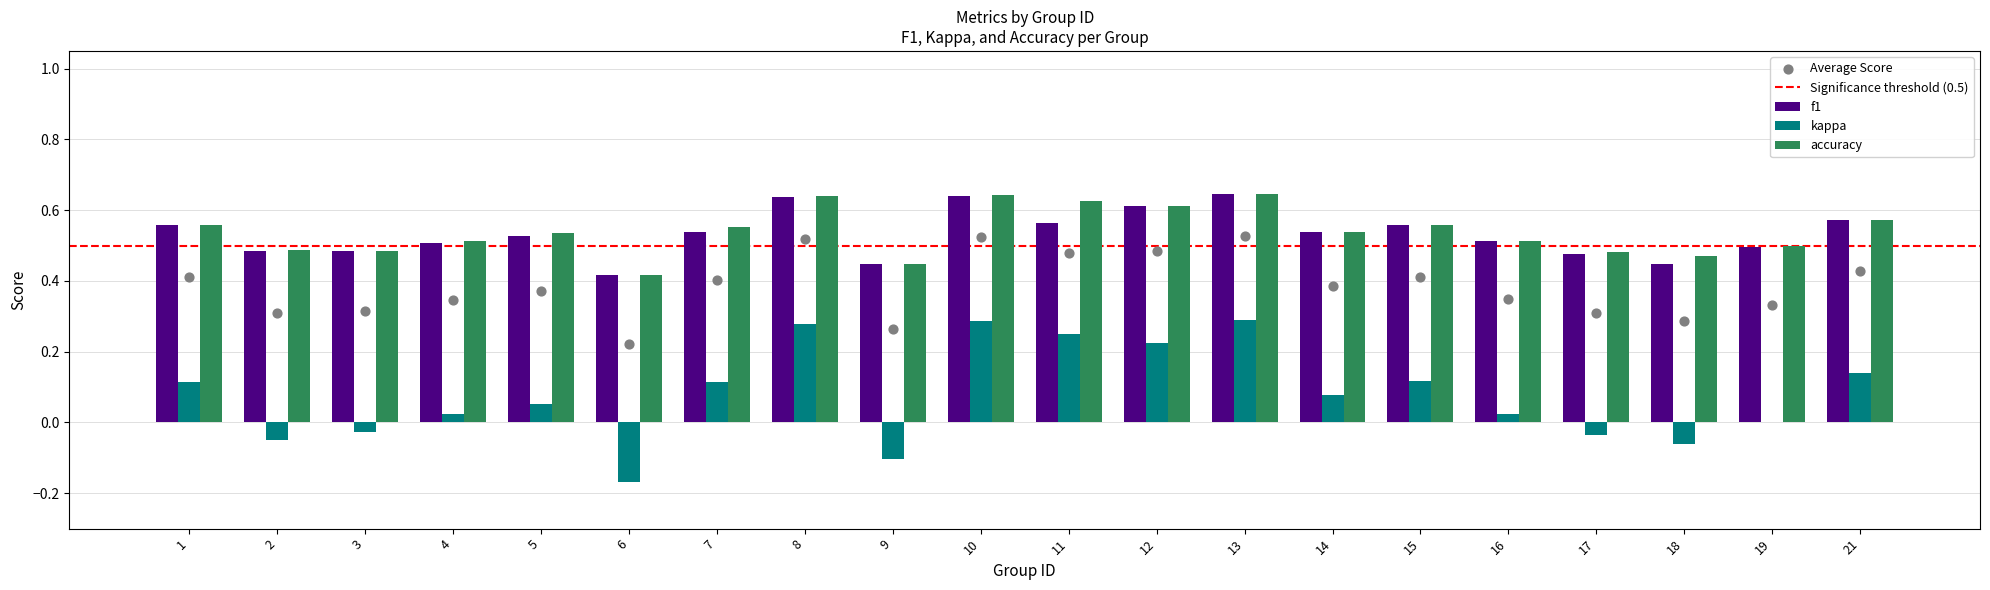

Which series has the widest spread of Y values?

kappa